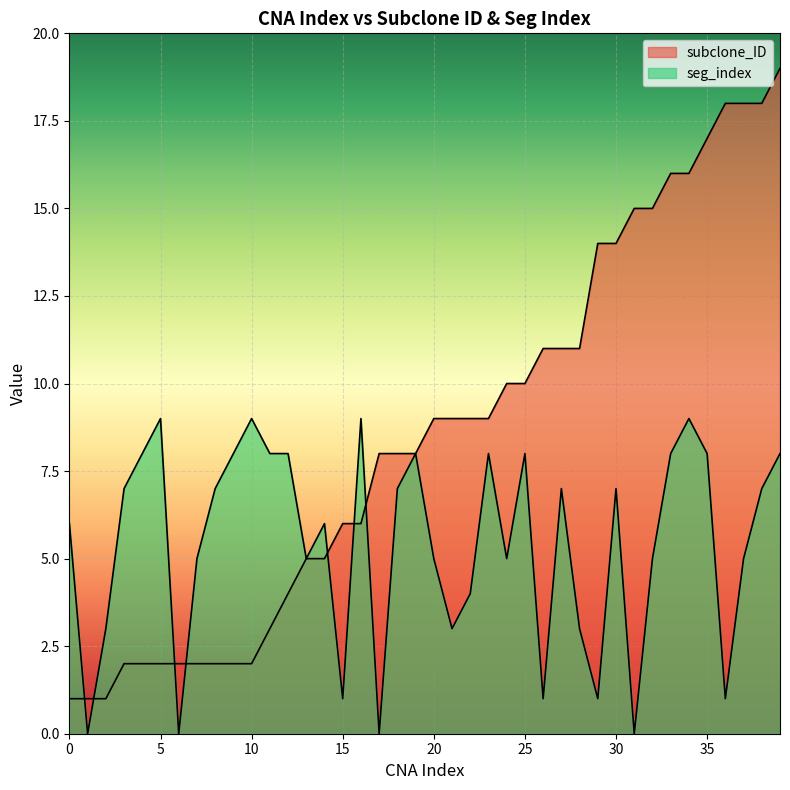

What is the value of the subclone_ID point at the 32nd from the left?

15